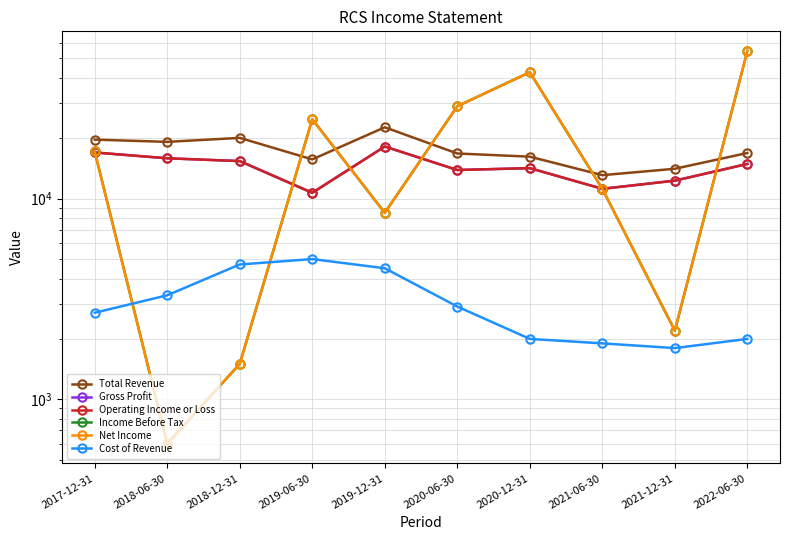

Rank the categories by Cost of Revenue value from lowest to highest.

2021-12-31, 2021-06-30, 2020-12-31, 2022-06-30, 2017-12-31, 2020-06-30, 2018-06-30, 2019-12-31, 2018-12-31, 2019-06-30